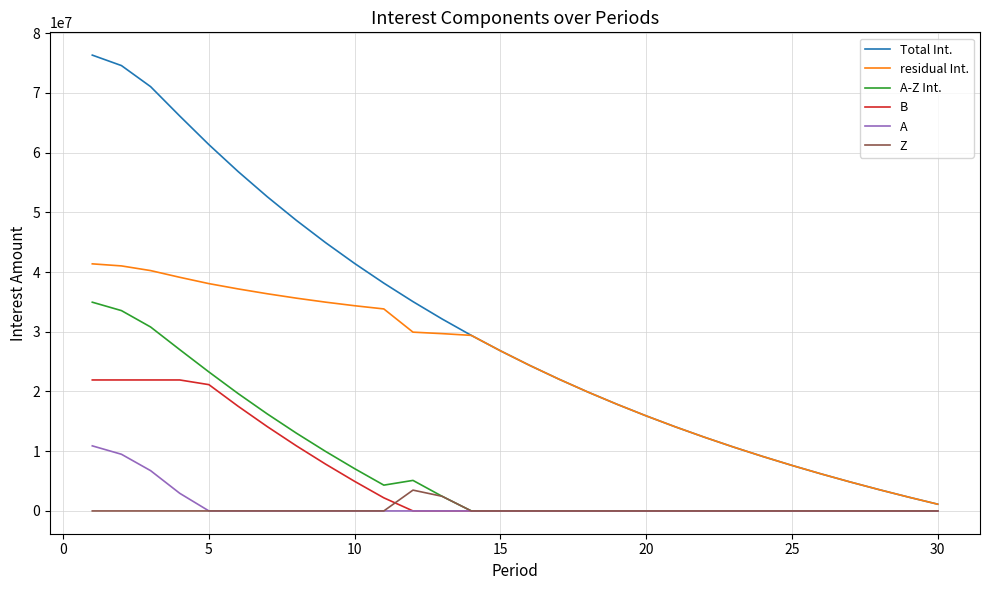

Which series has the largest range (max minus min)?

Total Int.